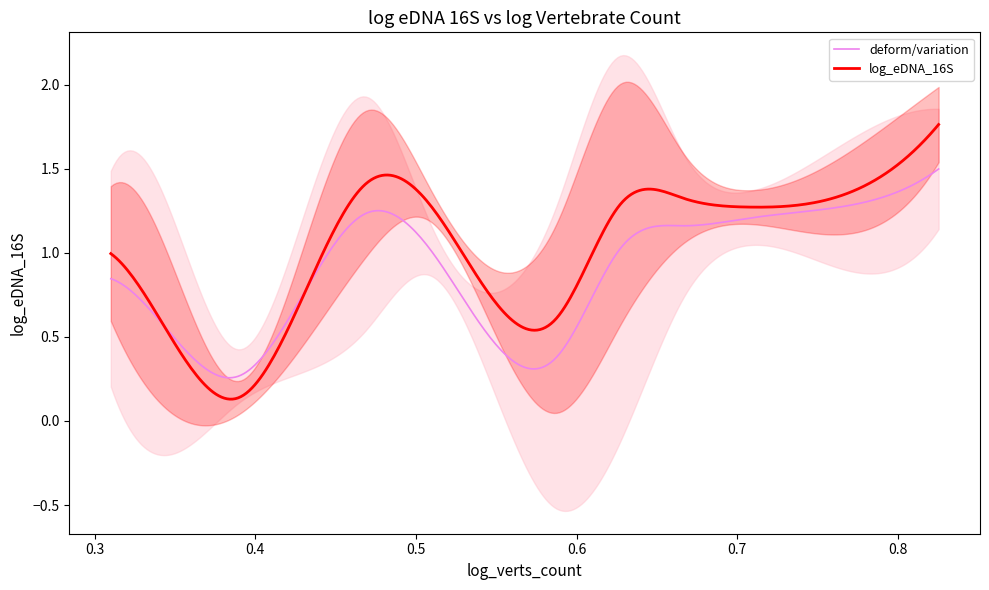

List the labels in order of value, largest first.

28, 37, 17, 15, 31, 9, 36, 6, 38, 23, 27, 8, 16, 20, 33, 30, 34, 39, 5, 35, 4, 7, 19, 32, 11, 13, 18, 3, 1, 29, 2, 0, 26, 10, 22, 25, 14, 21, 12, 24